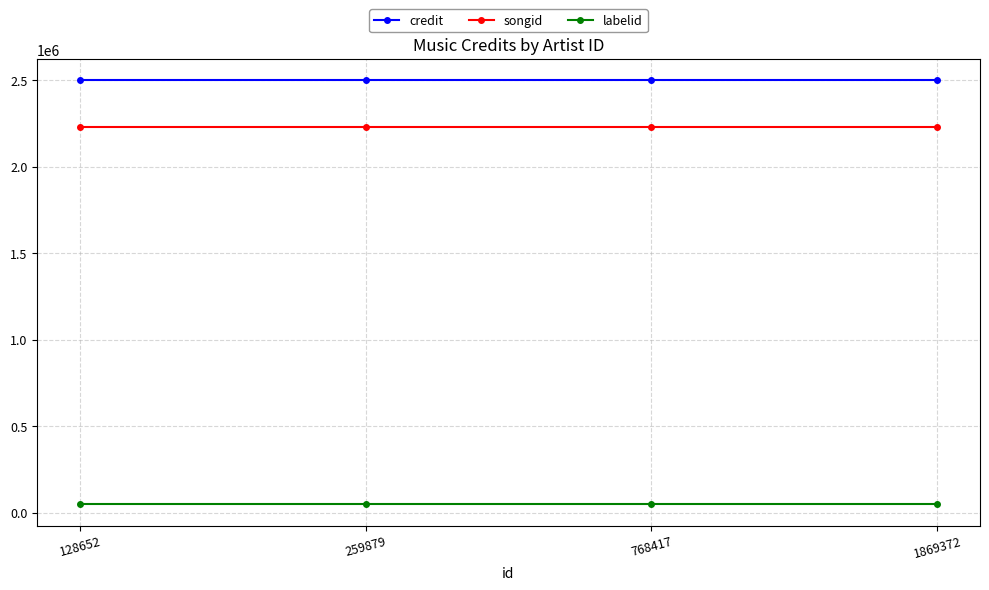

What is the approximate value of credit at 259879?

2499622